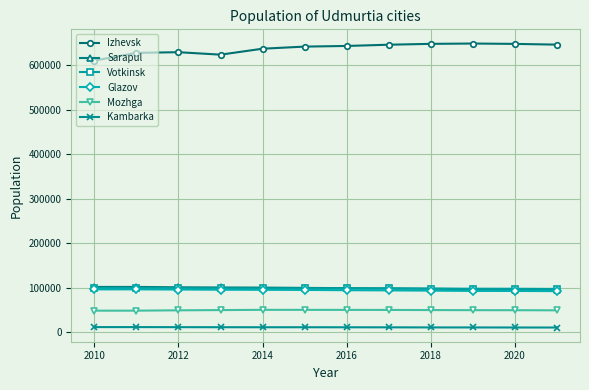

Which series has the largest total across all categories?

Izhevsk